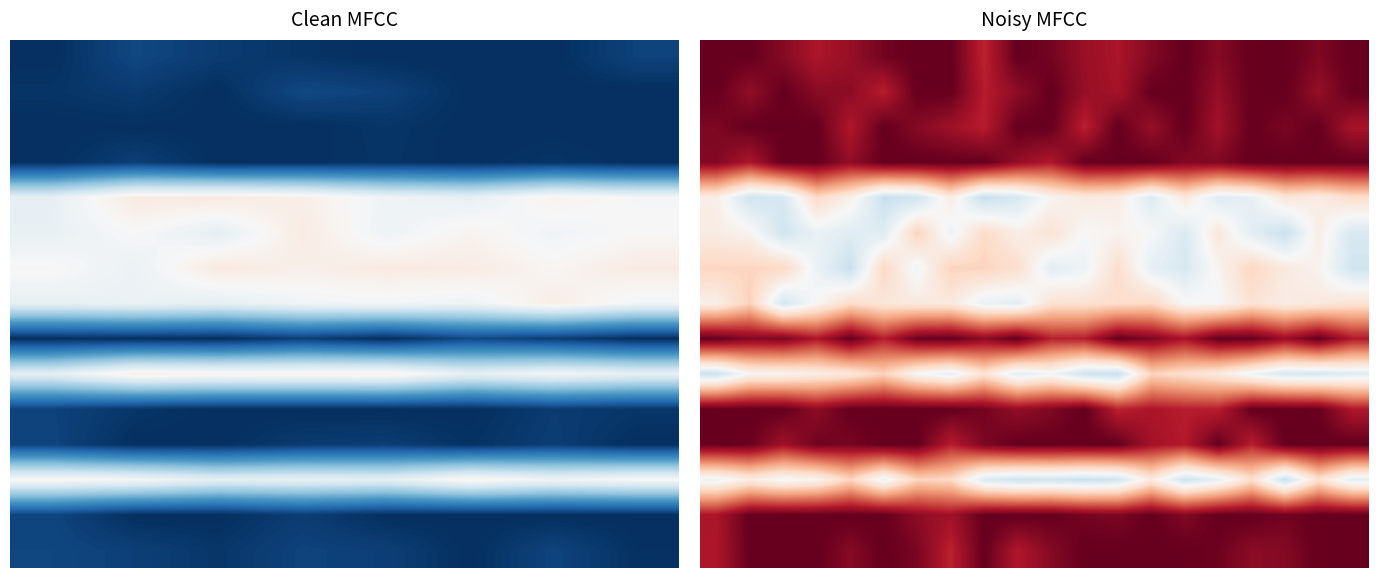

What is the difference between the highest and lowest values at 4?

0.6